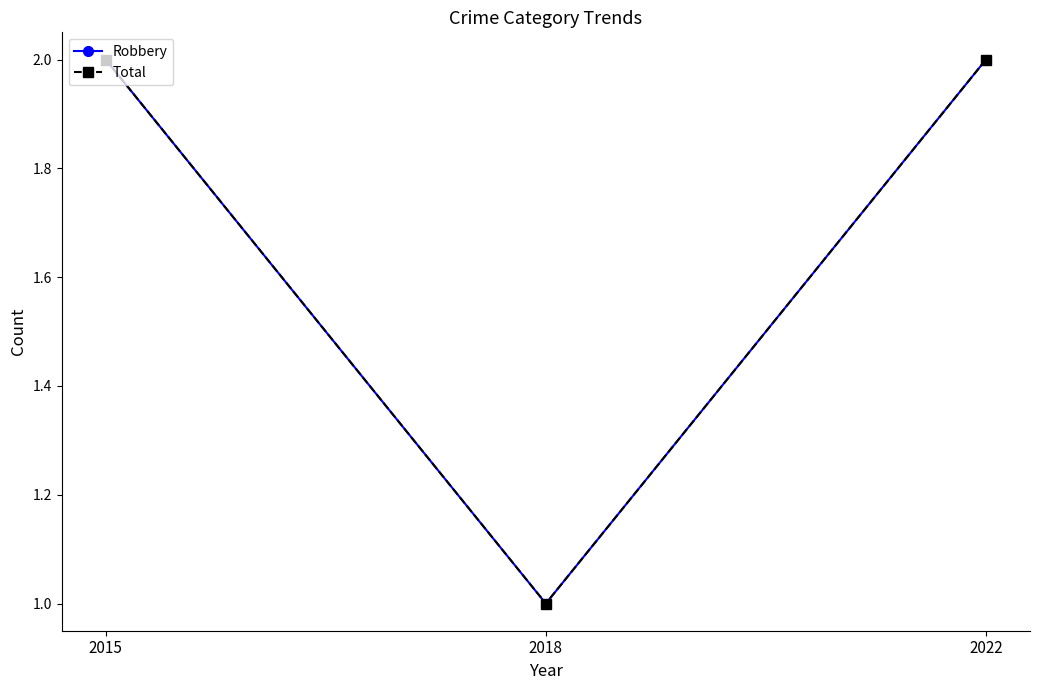

What is the approximate value of Robbery at 2015?

2